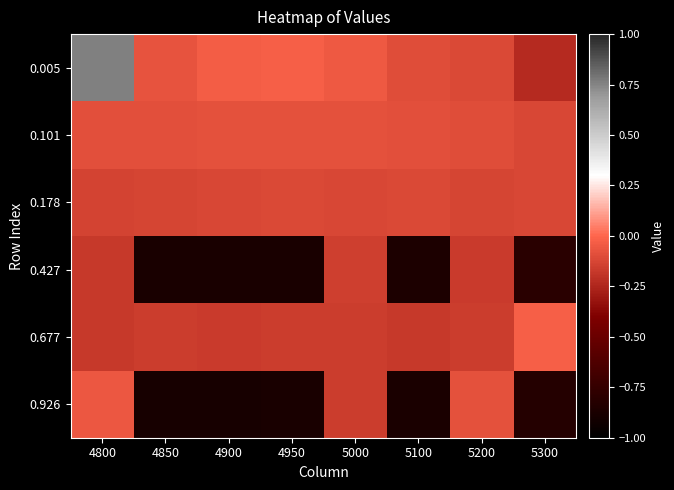

Count the number of data series in this chart.

6